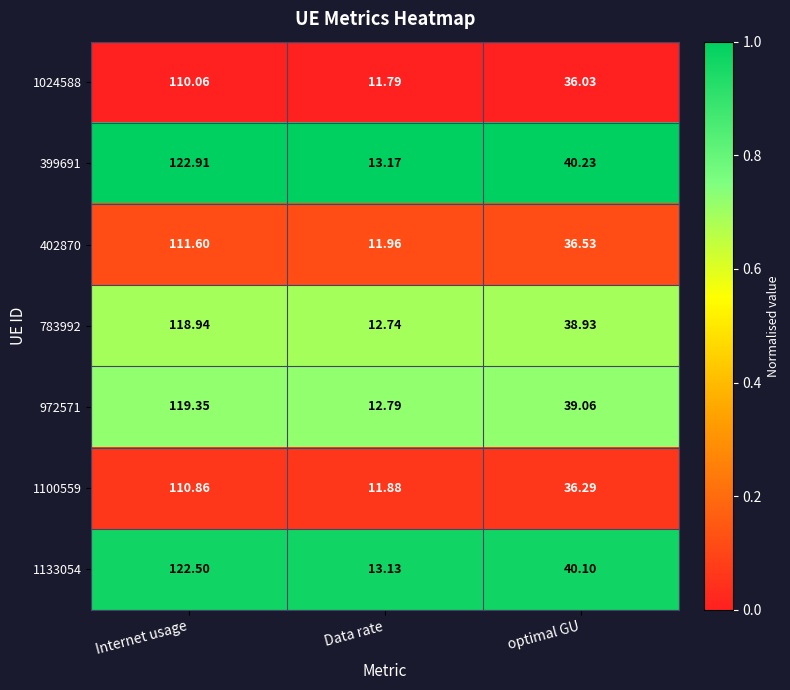

Where is 399691 nearest to the value 68?

optimal GU